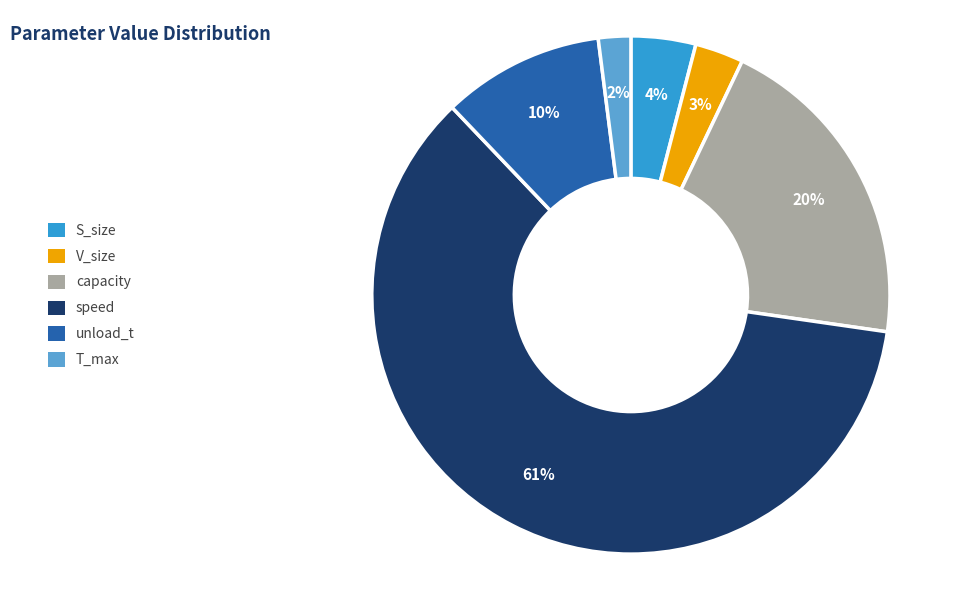

Is unload_t the majority of the pie?

No